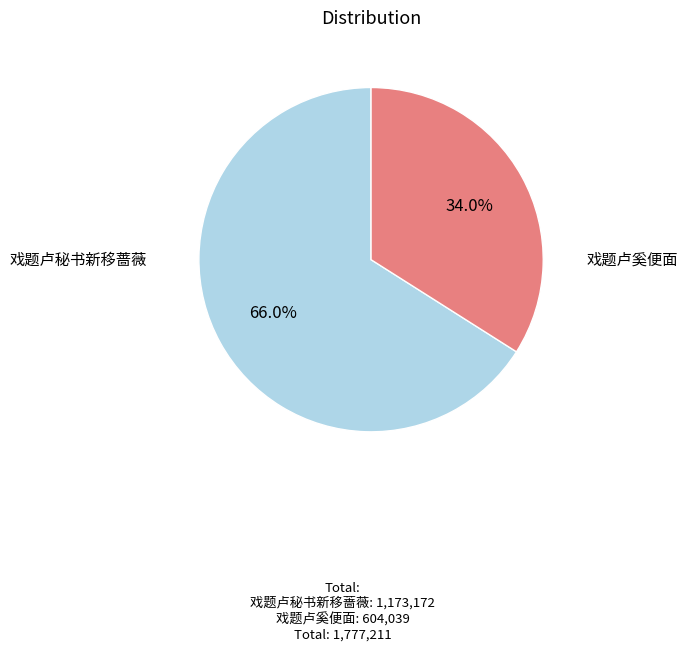

Is there any slice that represents more than half of the pie?

Yes